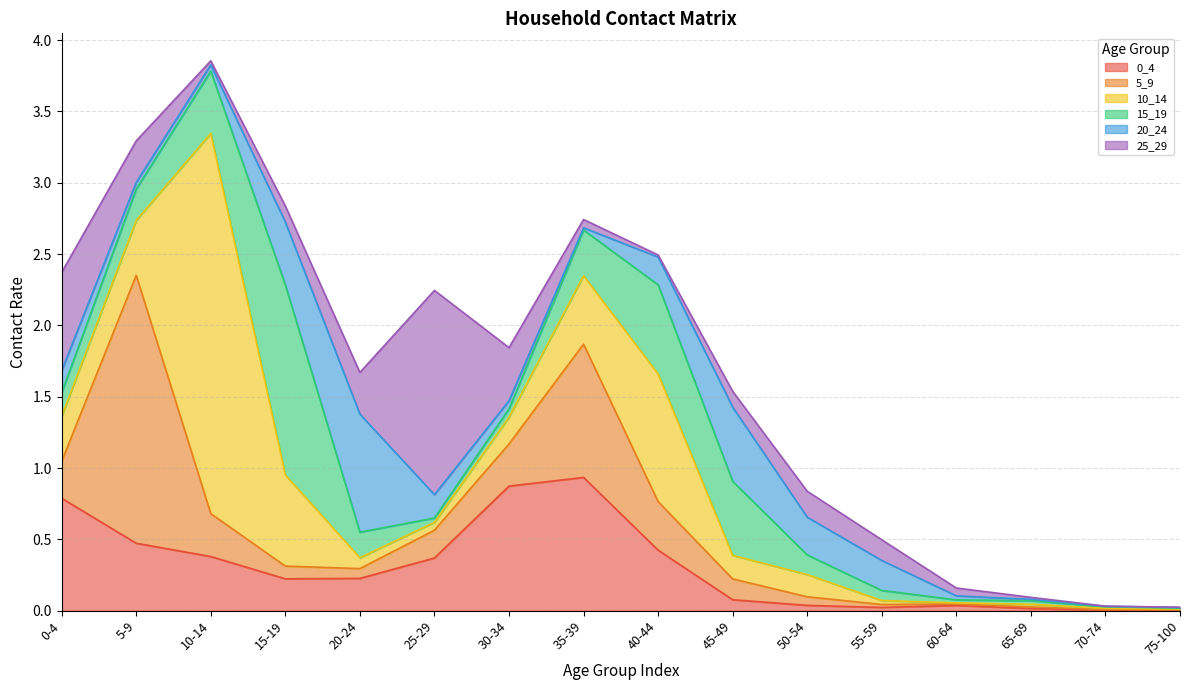

The 25_29 series shows 0.0 at 65-69. True or false?

True